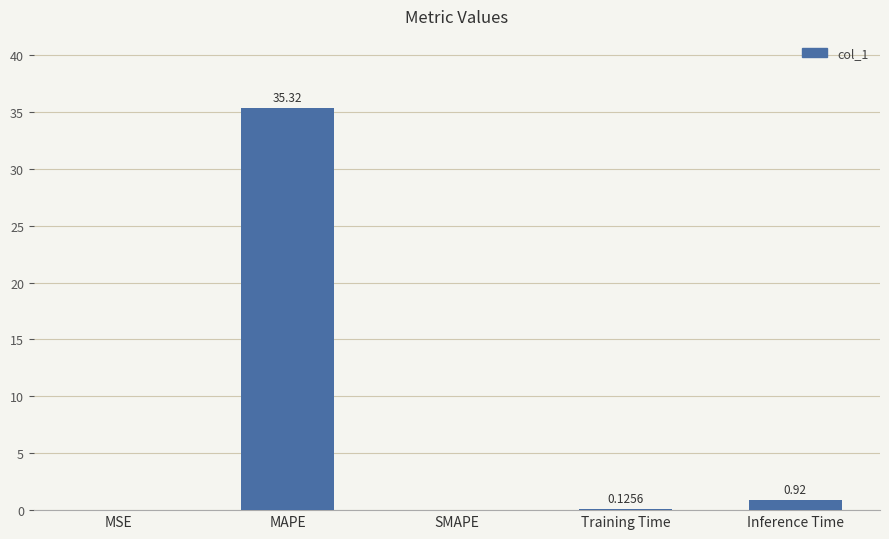

The value at SMAPE is 15.0. True or false?

False